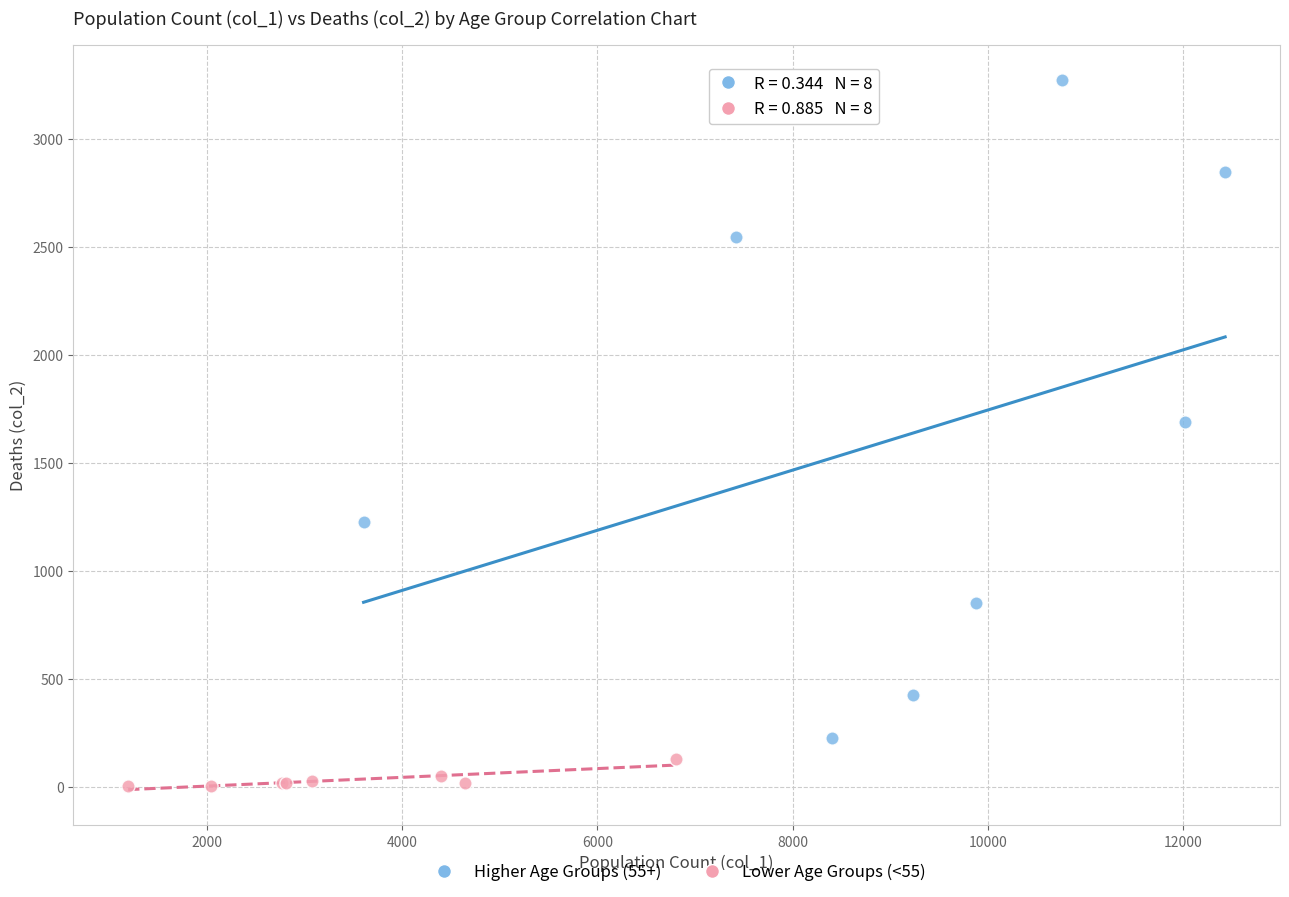

Which series contains the lowest Y value?

Lower Age Groups (<55)